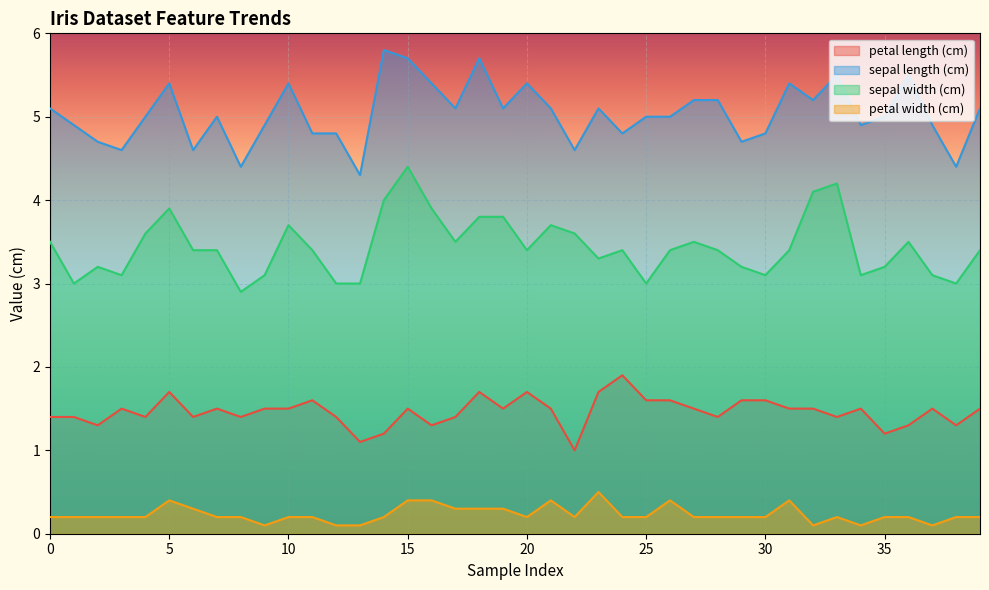

True or false: petal width (cm) has a value of 0.1 at 29.

False